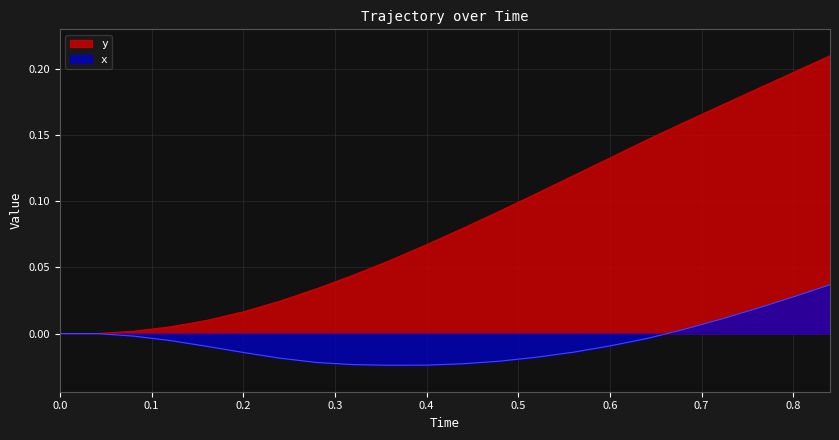

What is the spread (max minus min) of values at 0.4?

0.1